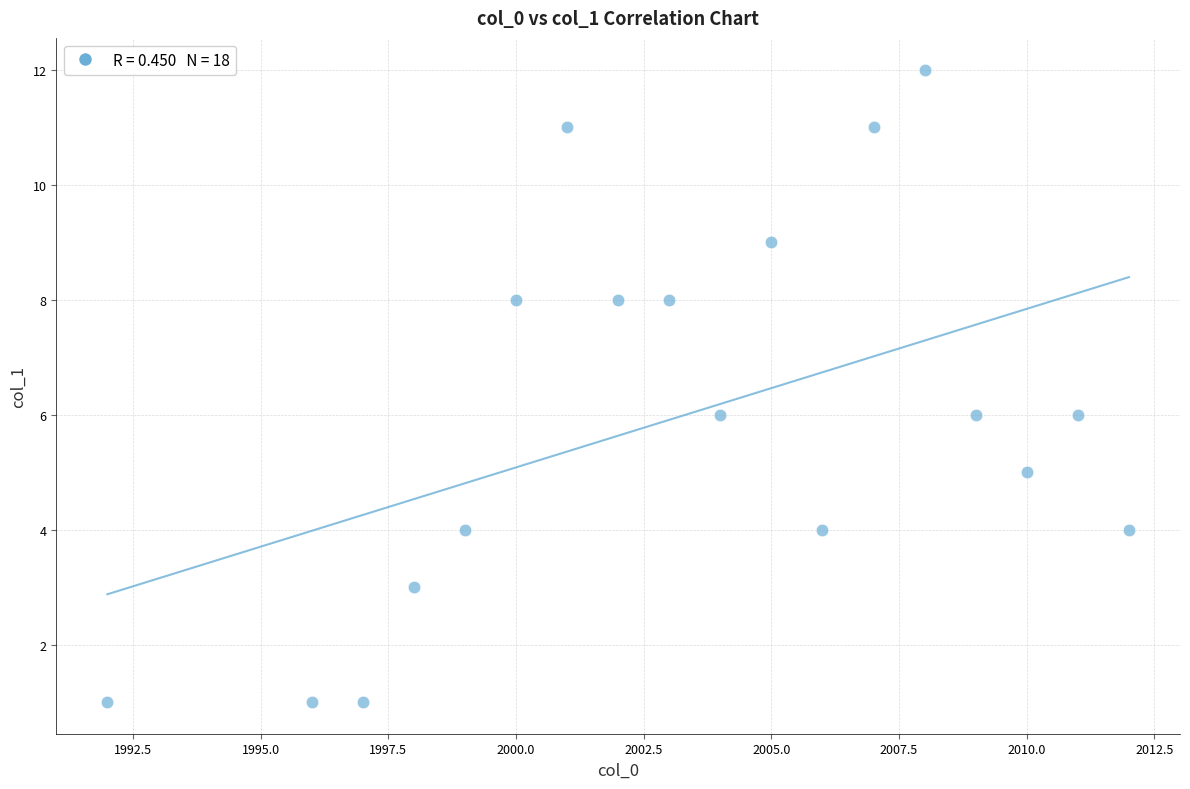

What is the range of X values (max minus min)?

20